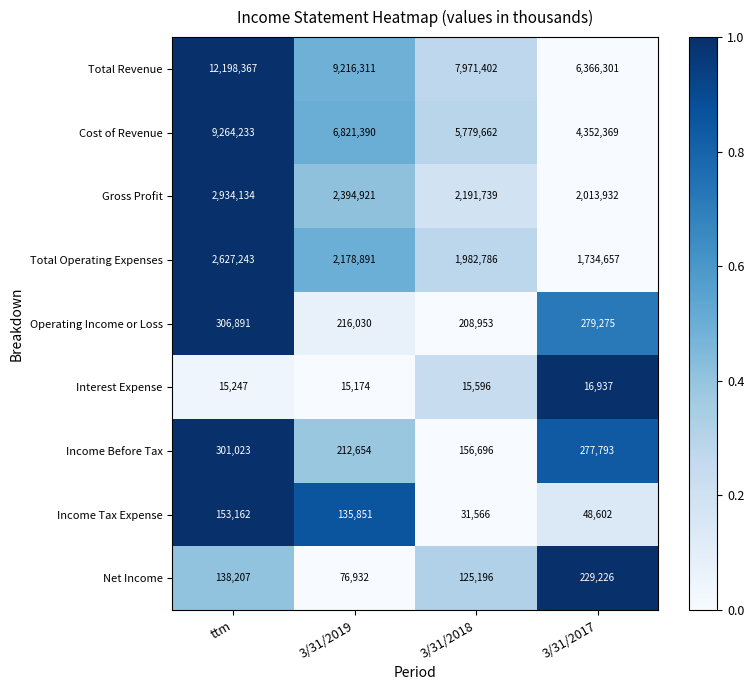

At which category is the sum across all series the highest?

ttm